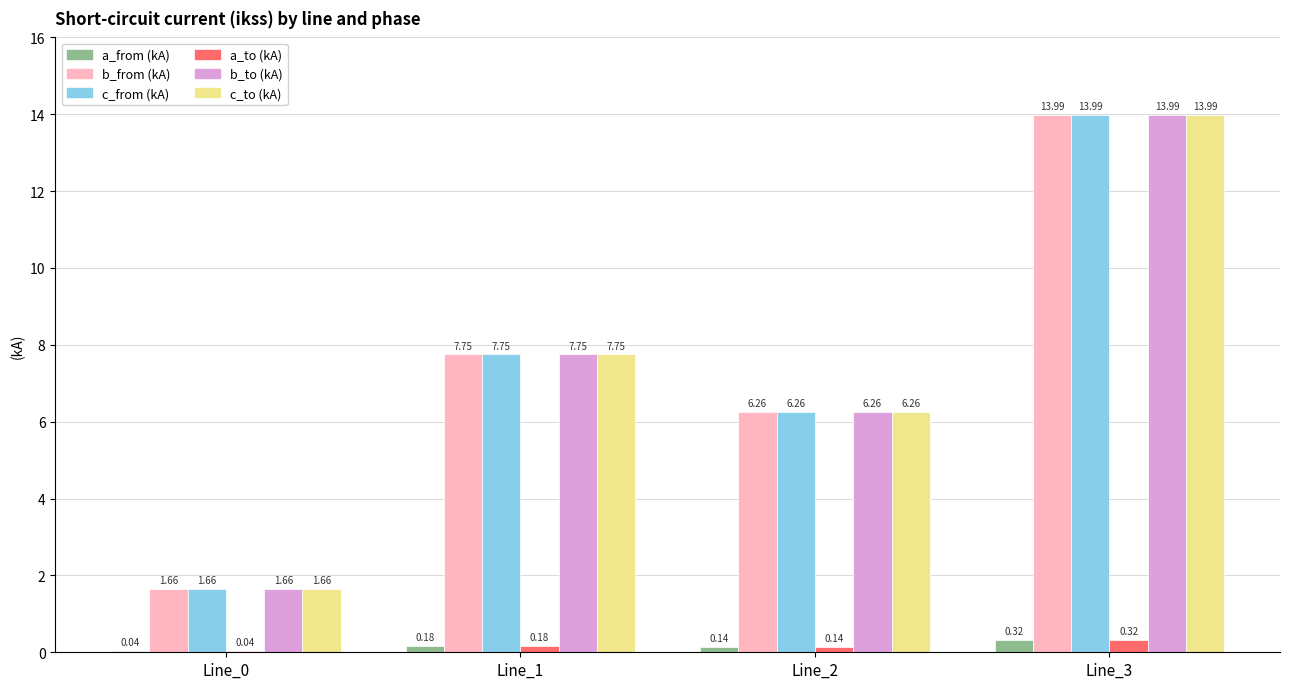

Is the value of a_from (kA) at Line_2 greater than the value of a_to (kA) at Line_0?

Yes